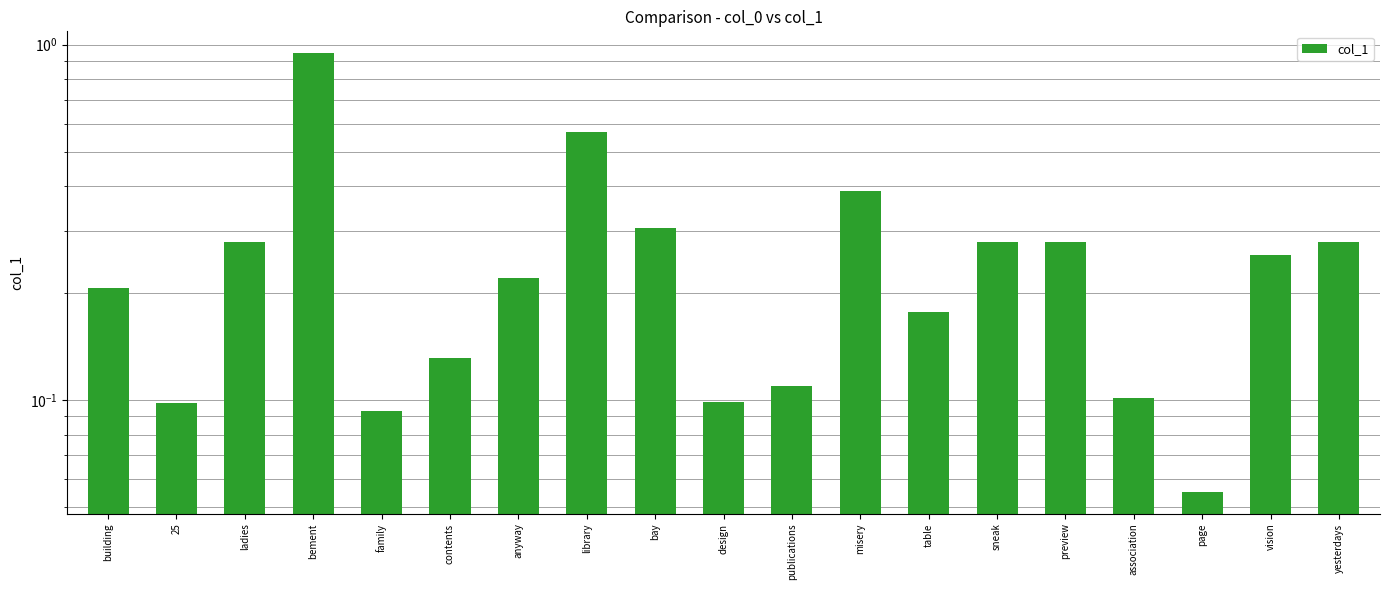

Rank the categories by value from highest to lowest.

bement, library, misery, bay, ladies, sneak, preview, yesterdays, vision, anyway, building, table, contents, publications, association, design, 25, family, page